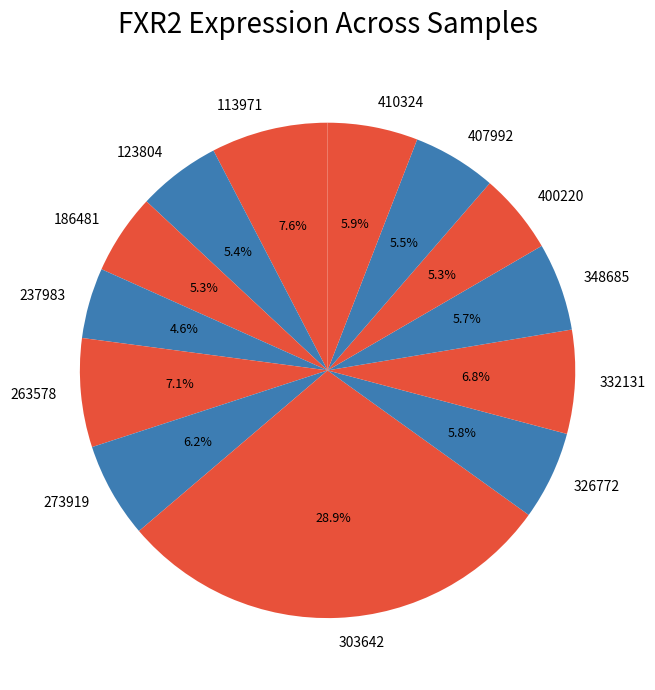

How much of the chart is everything except 186481?

94.7%